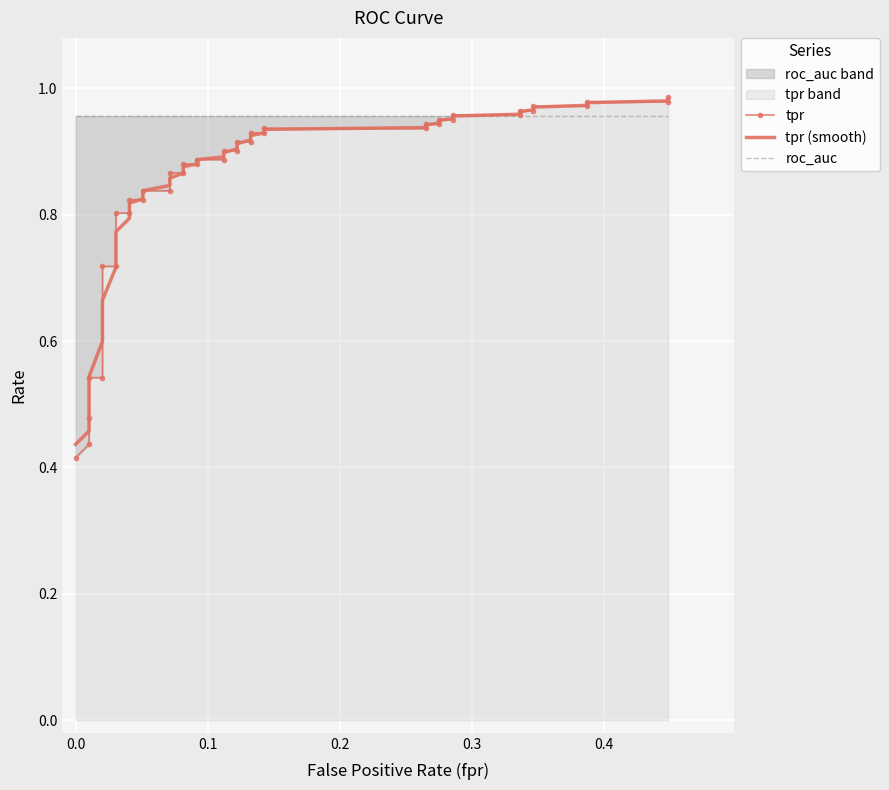

Reading left to right, extract all data points from this chart.

tpr: 0.4	0.4	0.5	0.5	0.5	0.7	0.7	0.8	0.8	0.8	0.8	0.8	0.8	0.9	0.9	0.9	0.9	0.9	0.9	0.9	0.9	0.9	0.9	0.9	0.9	0.9	0.9	0.9	0.9	1.0	1.0	1.0	1.0	1.0	1.0	1.0	1.0	1.0	1.0	1.0
tpr (smooth): 0.4	0.5	0.5	0.5	0.6	0.7	0.7	0.8	0.8	0.8	0.8	0.8	0.8	0.9	0.9	0.9	0.9	0.9	0.9	0.9	0.9	0.9	0.9	0.9	0.9	0.9	0.9	0.9	0.9	0.9	1.0	1.0	1.0	1.0	1.0	1.0	1.0	1.0	1.0	1.0
roc_auc: 1.0	1.0	1.0	1.0	1.0	1.0	1.0	1.0	1.0	1.0	1.0	1.0	1.0	1.0	1.0	1.0	1.0	1.0	1.0	1.0	1.0	1.0	1.0	1.0	1.0	1.0	1.0	1.0	1.0	1.0	1.0	1.0	1.0	1.0	1.0	1.0	1.0	1.0	1.0	1.0